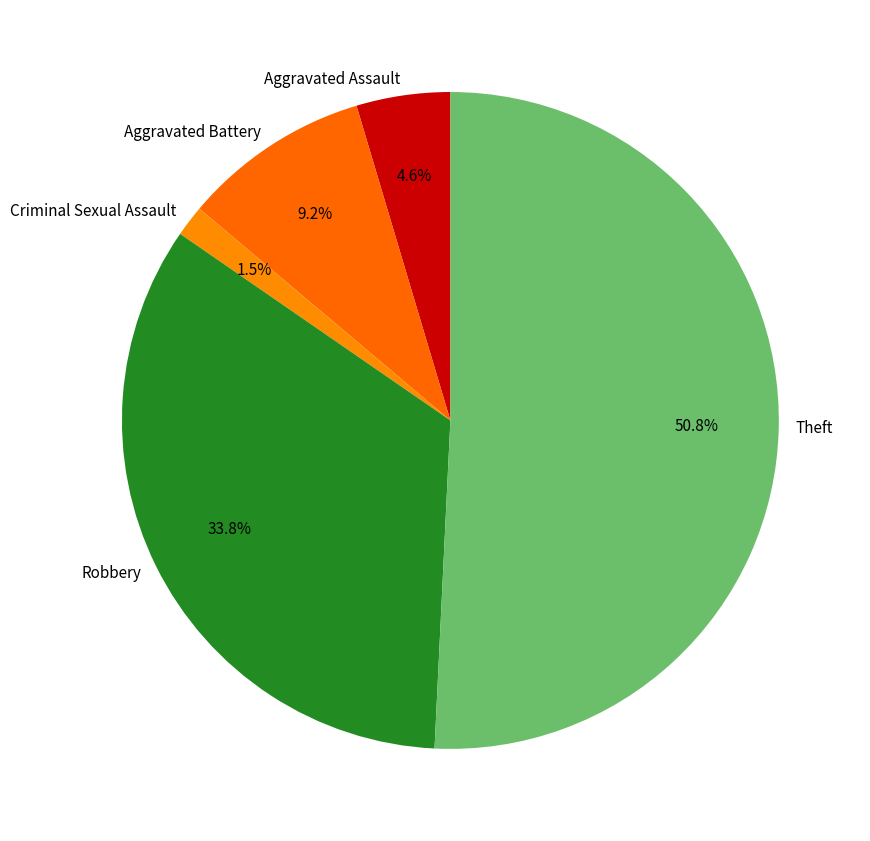

Is there any slice that represents more than half of the pie?

Yes